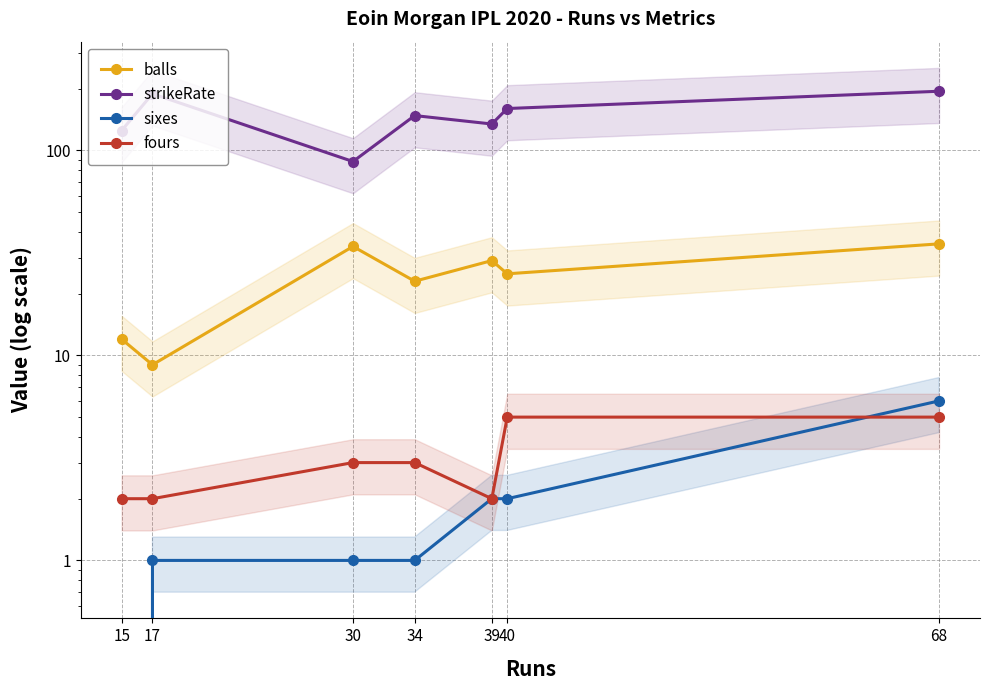

At which label is balls closest to 22?

34